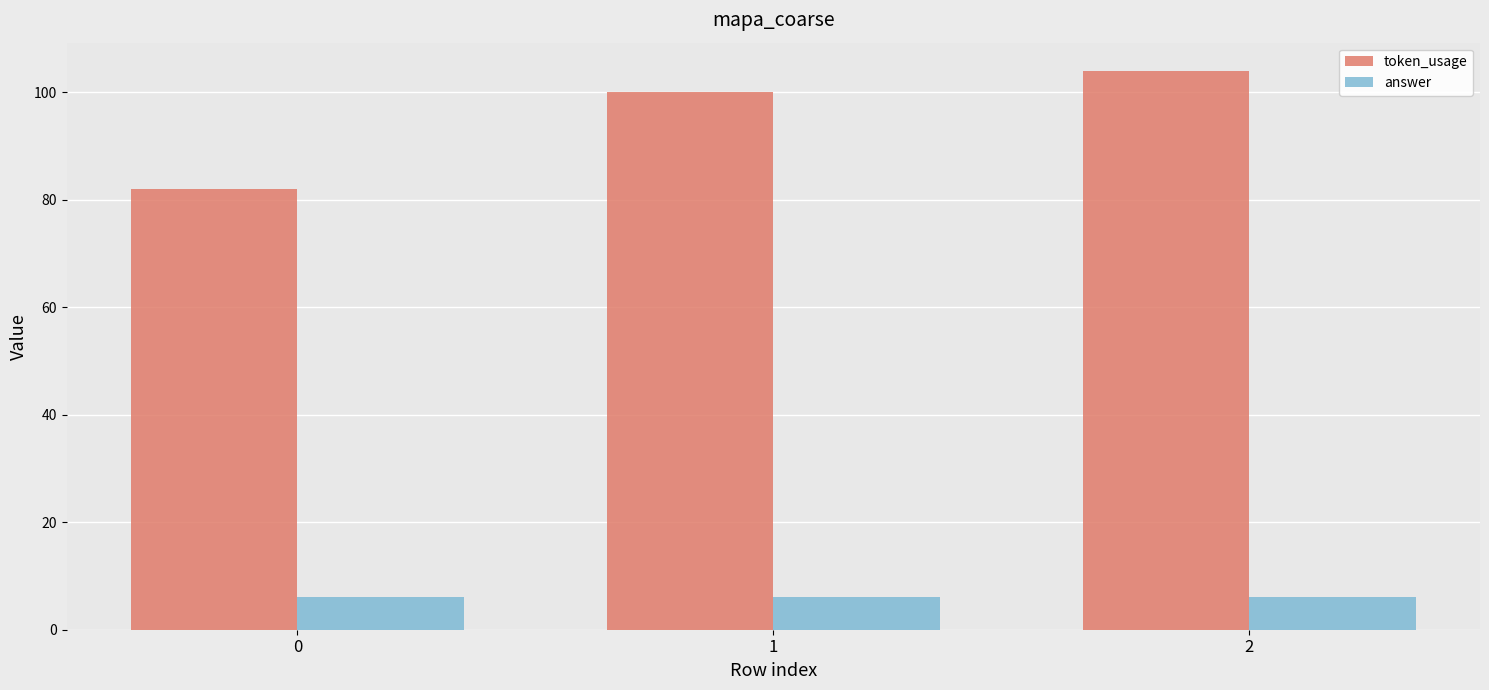

What is the sum of the answer values at 1 and 2?

12